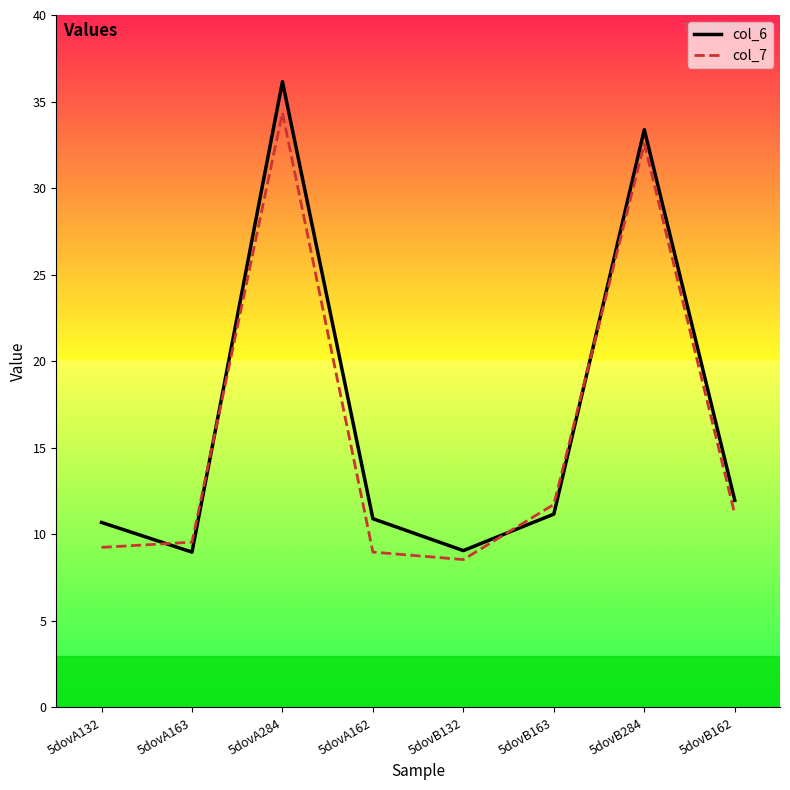

How many intersections are there between col_7 and col_6?

4